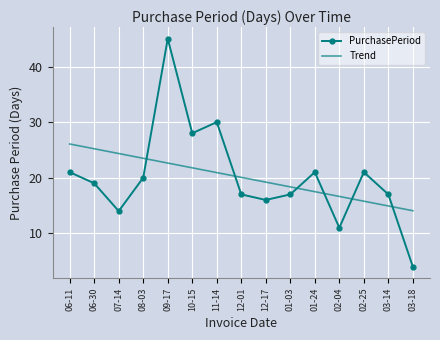

What is the total value across all series at 02-04?

27.6